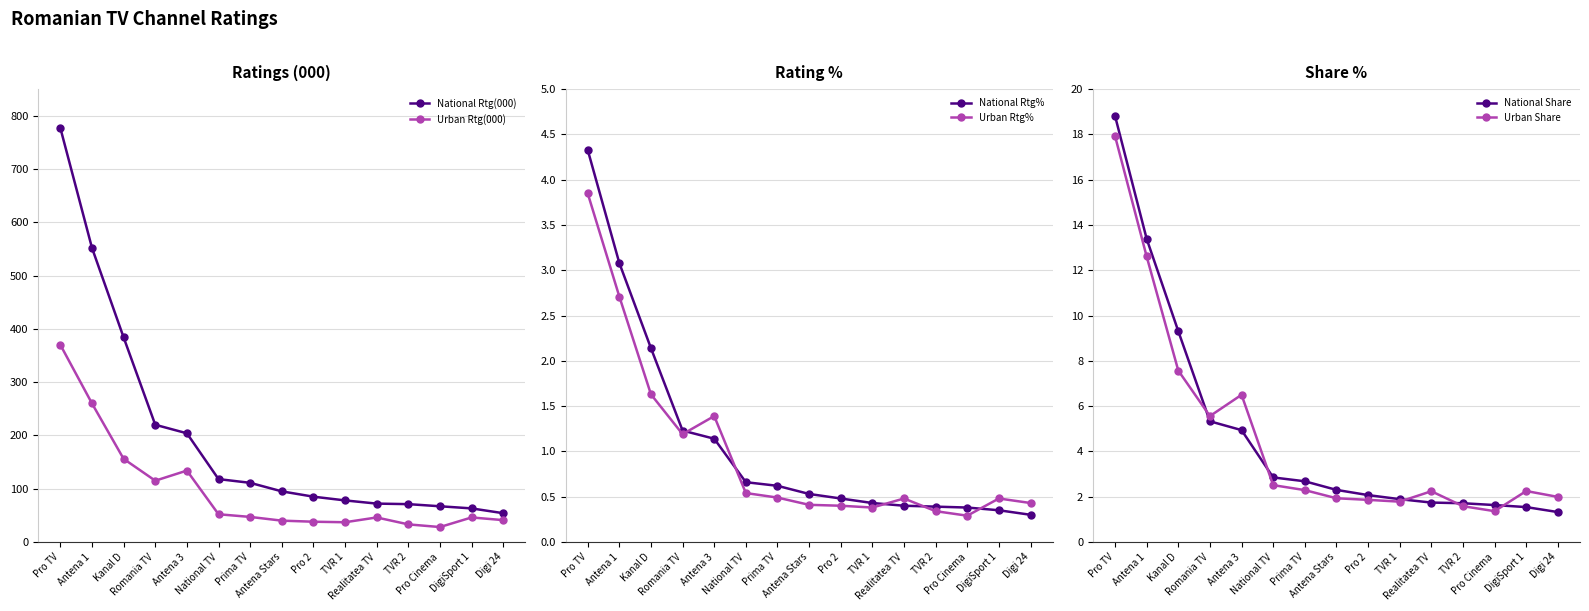

How many lines are shown in the chart?

6